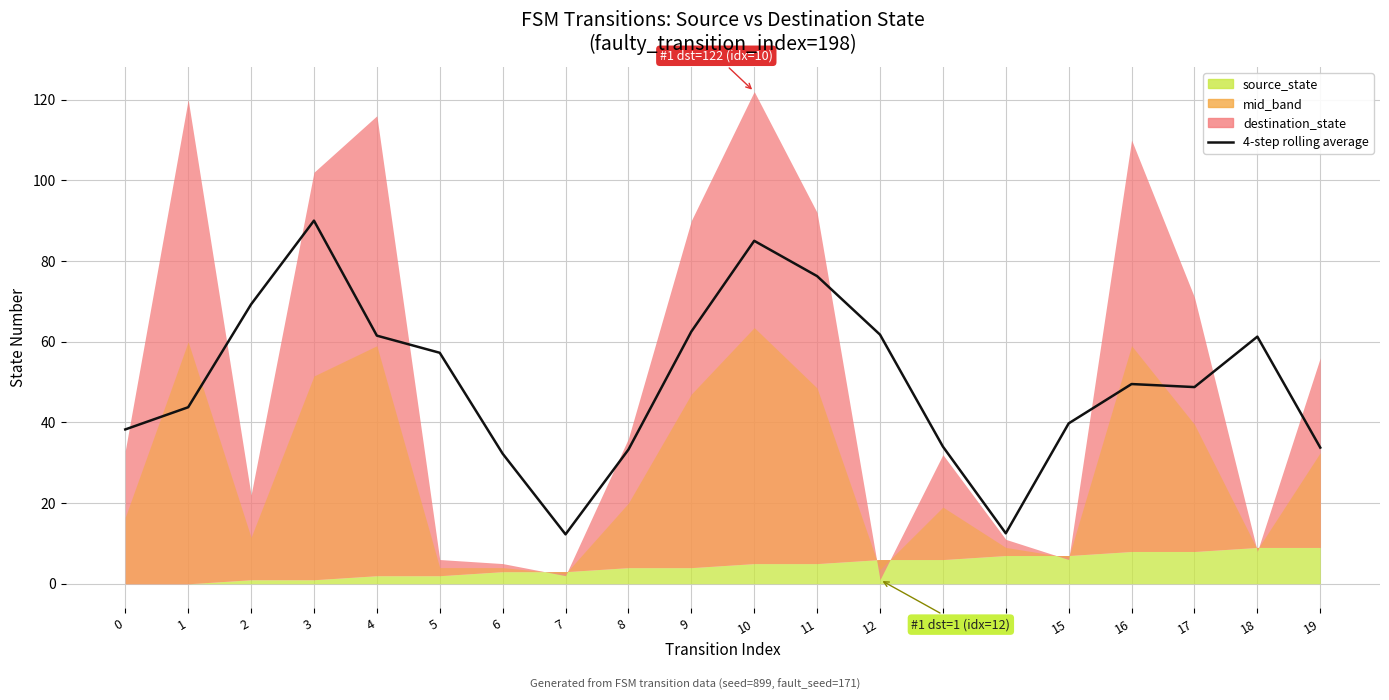

Does the chart display data point markers on the line(s)?

No